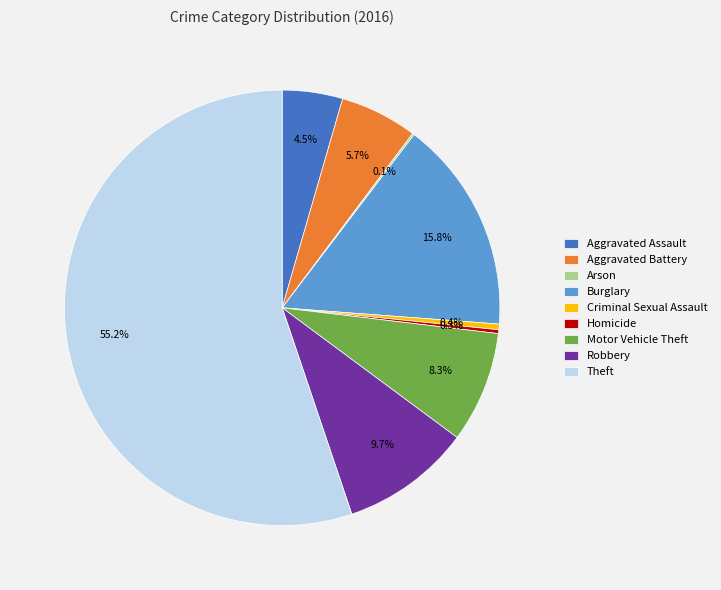

Which slice is the largest?

Theft